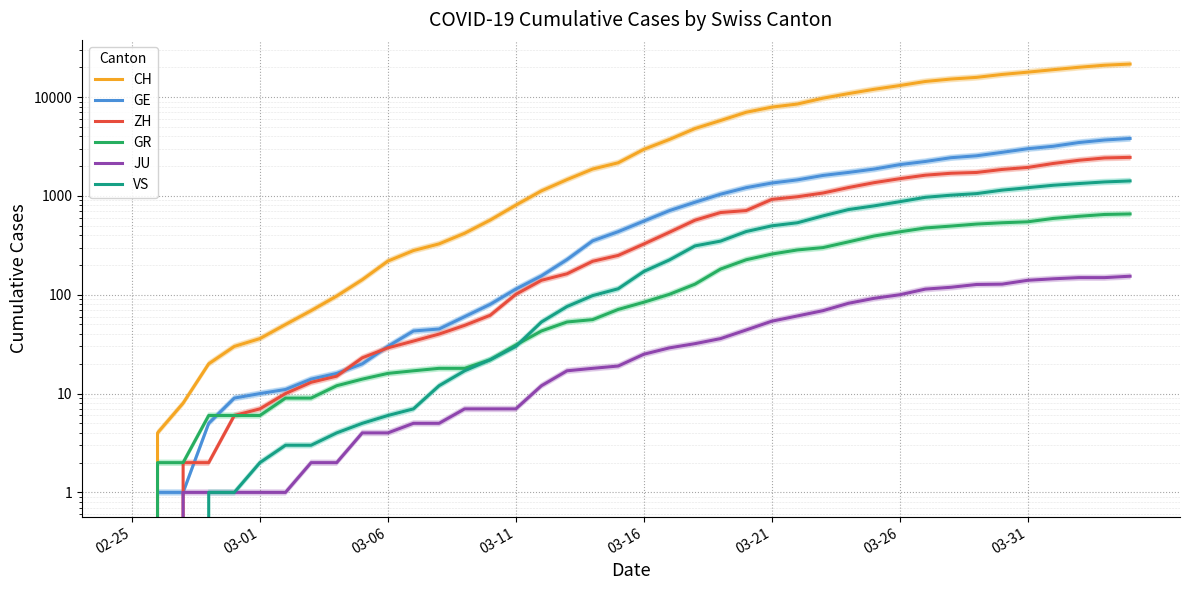

What is the difference between the CH values at 21 and 26?

4782